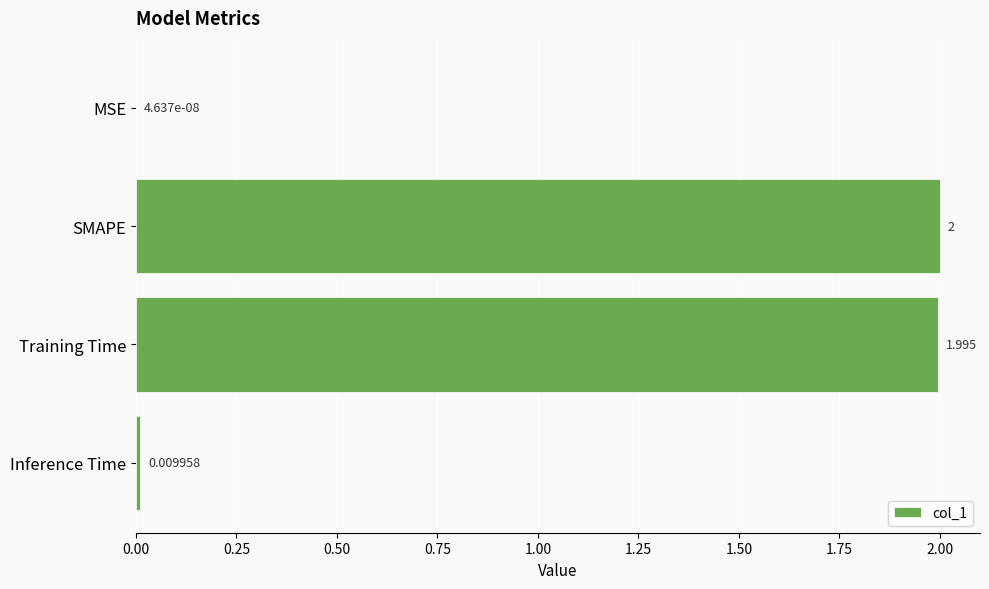

Does the chart contain stacked bars?

No